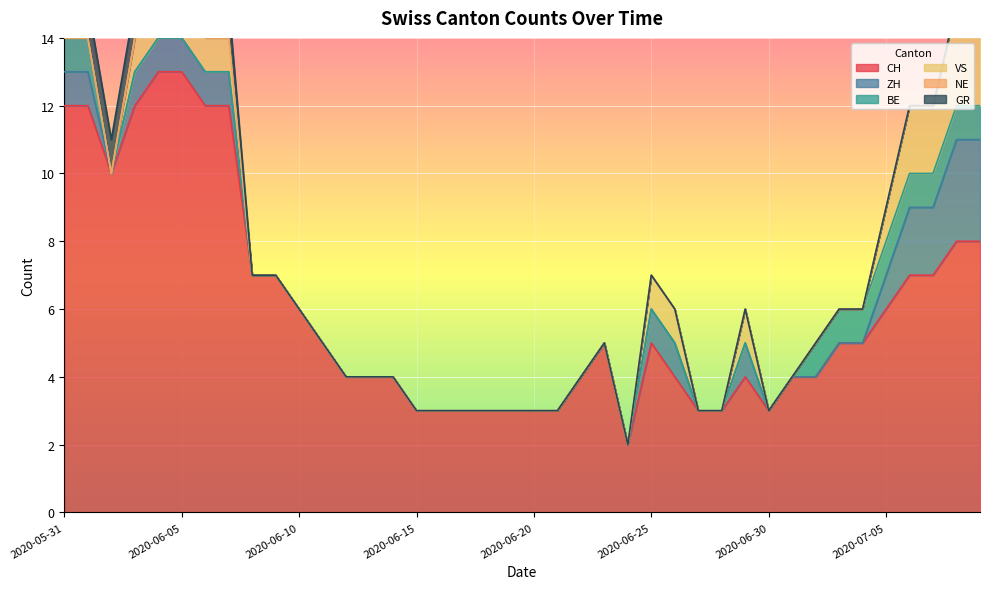

What is the difference between the second highest and second lowest values in the BE series?

1